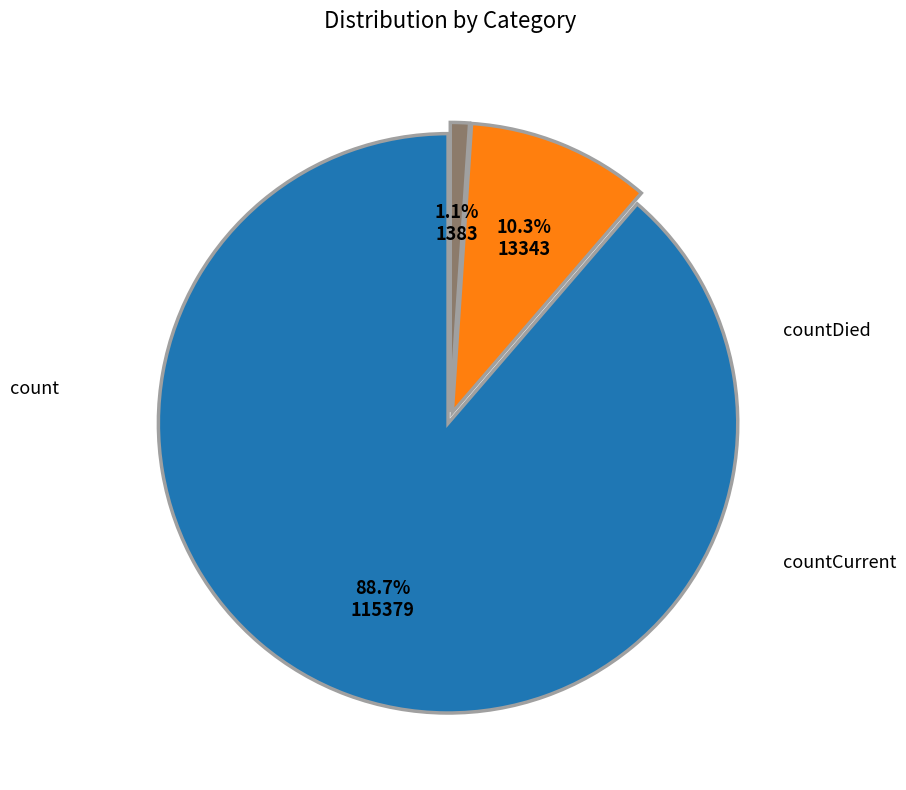

Is there a majority slice in this chart?

Yes